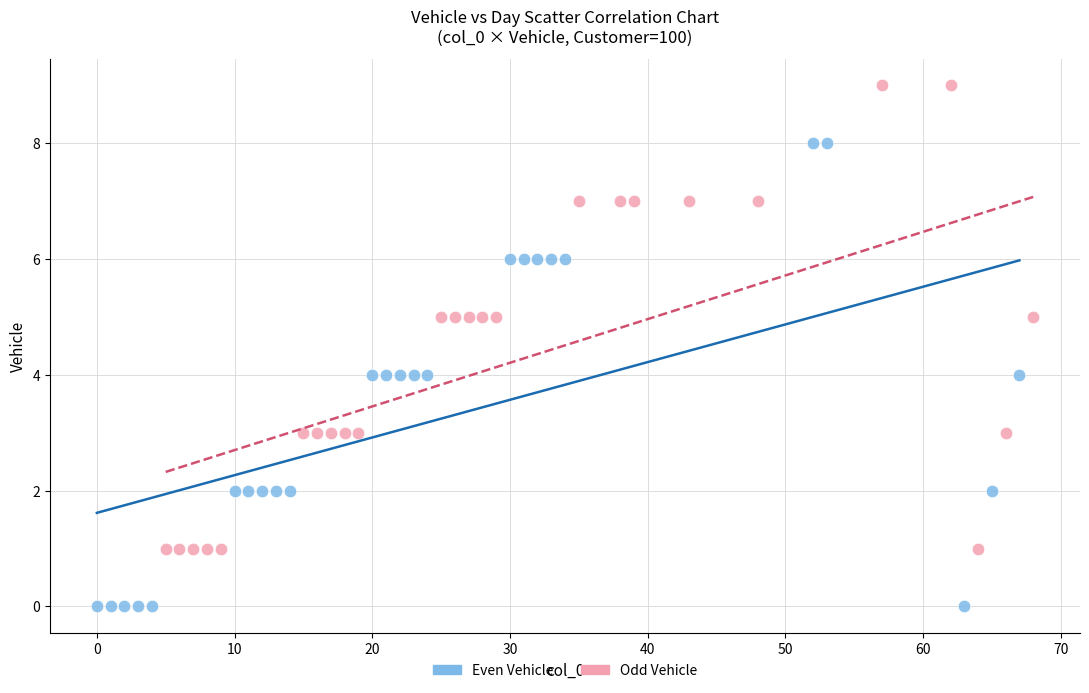

What are all the series names shown in the legend?

Even Vehicle, Odd Vehicle